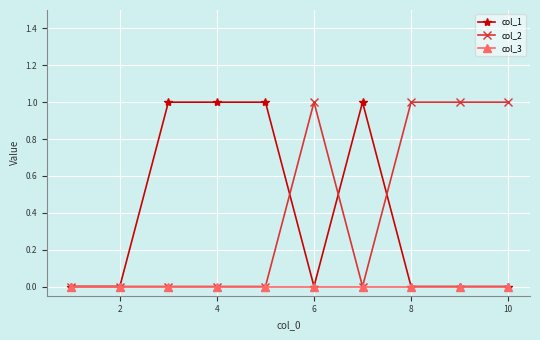

Reading left to right, transcribe all the data shown in this chart.

col_1: 0	0	1	1	1	0	1	0	0	0
col_2: 0	0	0	0	0	1	0	1	1	1
col_3: 0	0	0	0	0	0	0	0	0	0